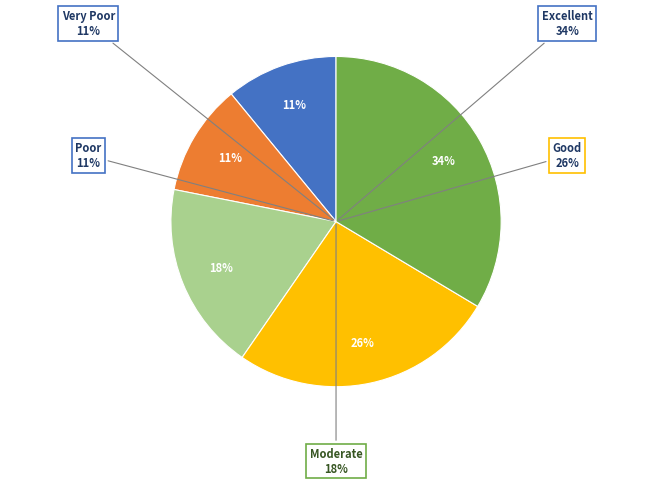

To the nearest percent, what percentage of the pie is Excellent?

34%